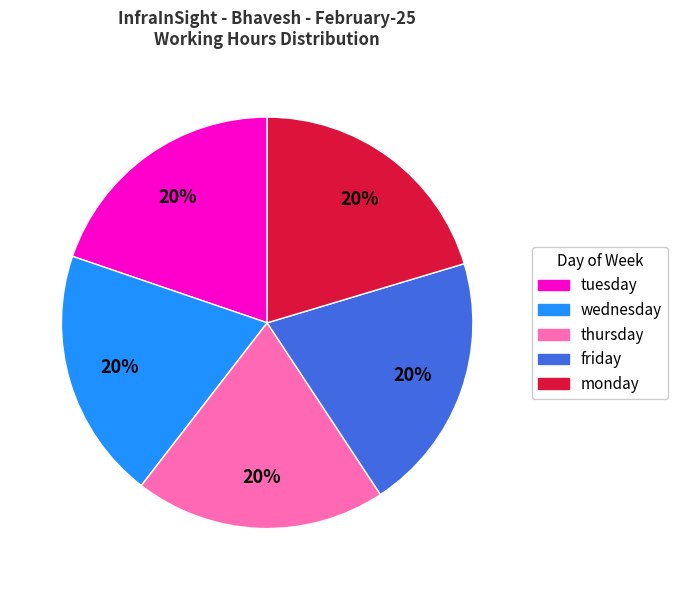

True or false: wednesday accounts for 30% of the total.

False